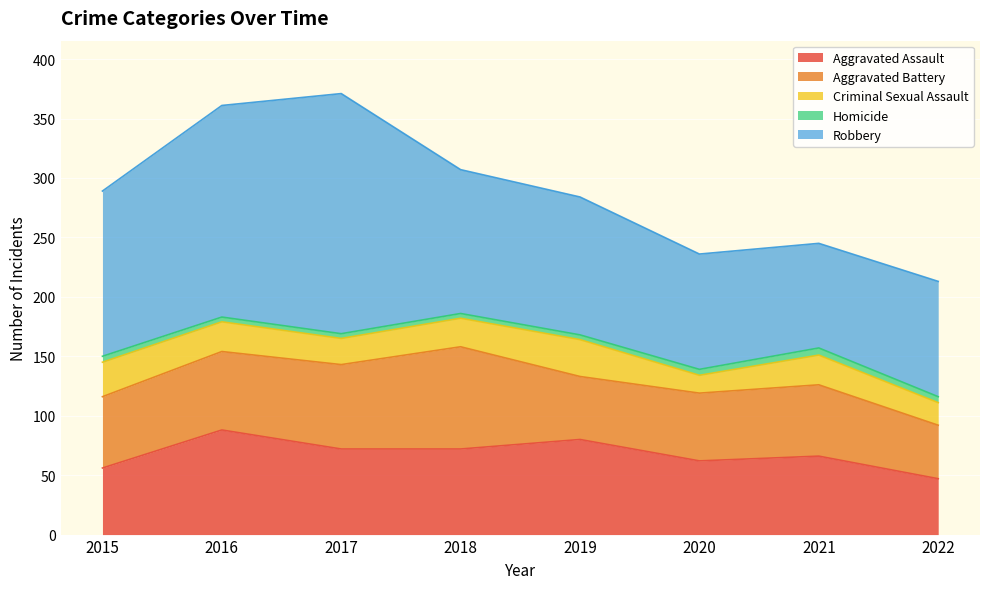

What is the total value across all series at 2015?

289